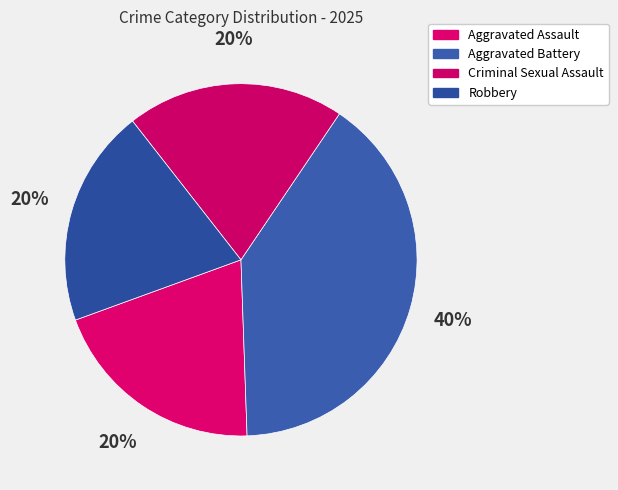

Between Aggravated Battery and Robbery, which is larger?

Aggravated Battery